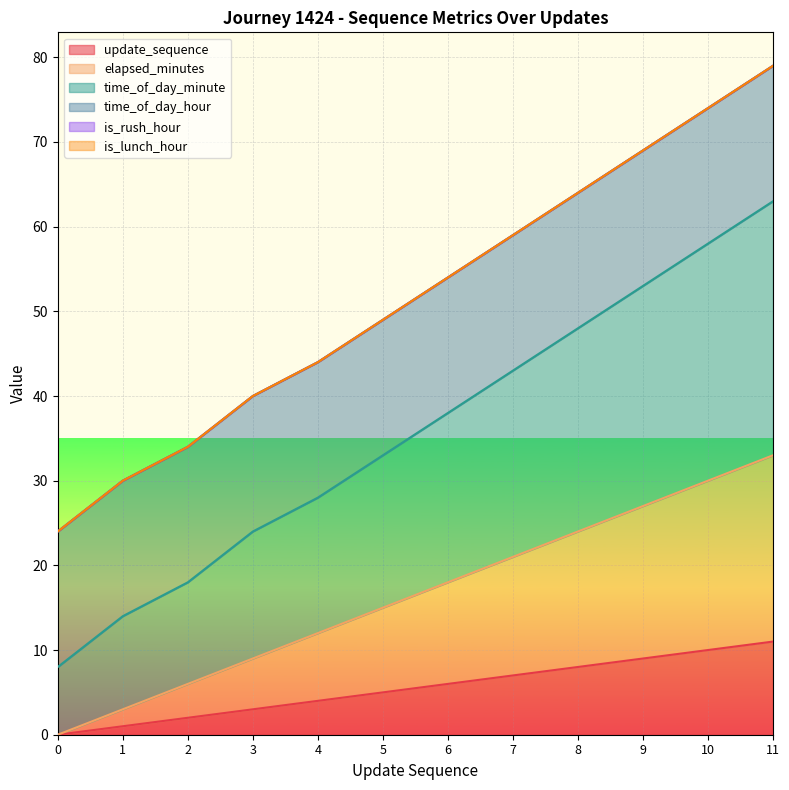

Rank the categories by update_sequence value from highest to lowest.

11, 10, 9, 8, 7, 6, 5, 4, 3, 2, 1, 0